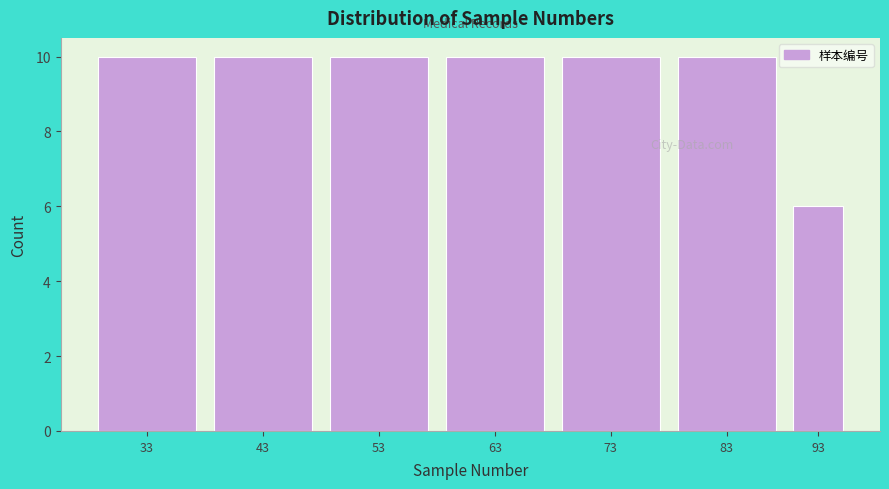

Reading left to right, transcribe all the data shown in this chart.

10	10	10	10	10	10	6